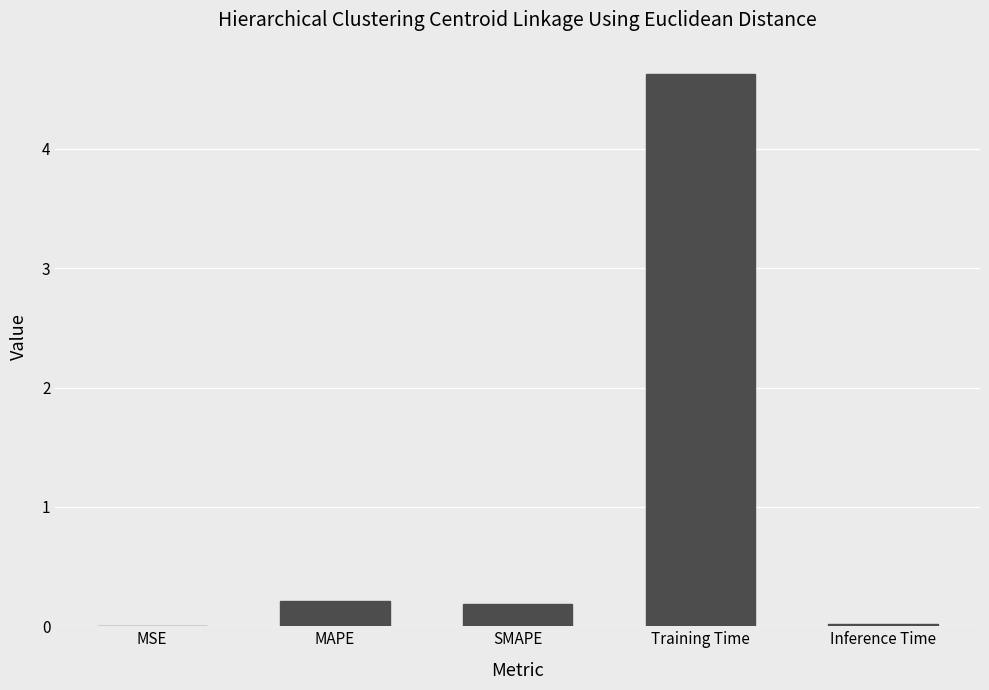

Which label corresponds to the largest value in the chart?

Training Time